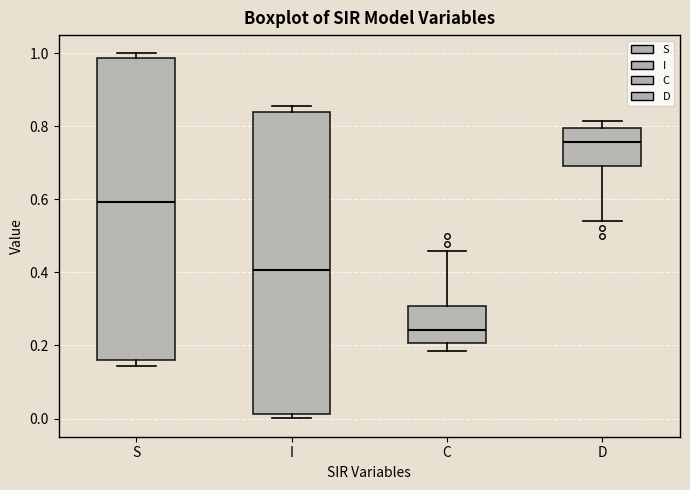

Where does the median line of the box for S sit on the y-axis? The values are not printed on the chart, so give them approximately, as read against the axis.

0.60